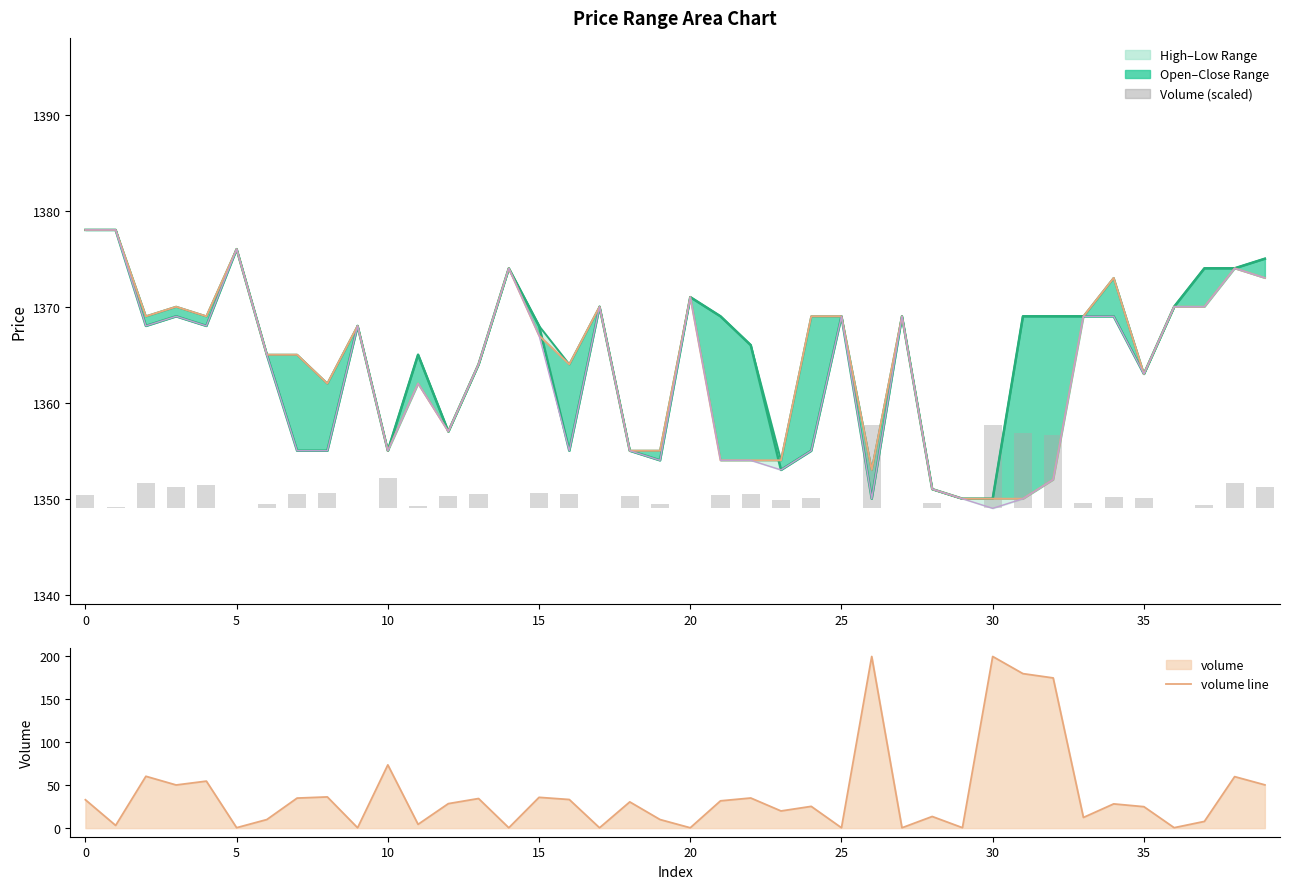

What value does the volume line series have at 39?

50.4